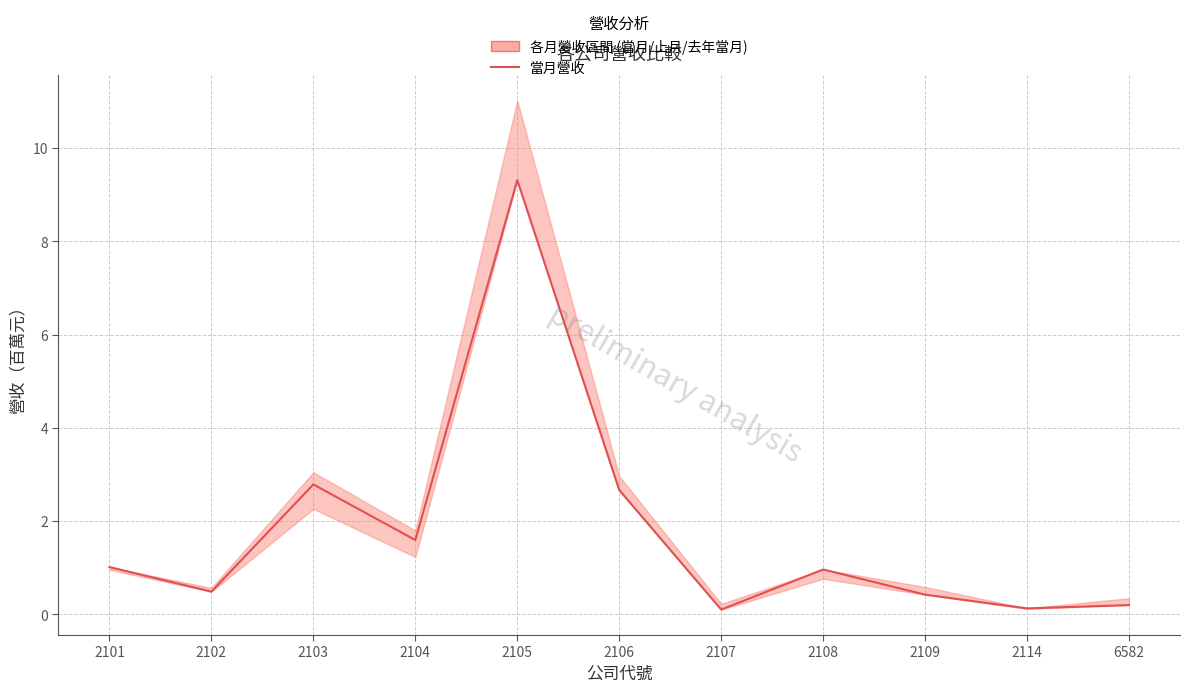

What is the difference between the maximum and minimum values?

9.2